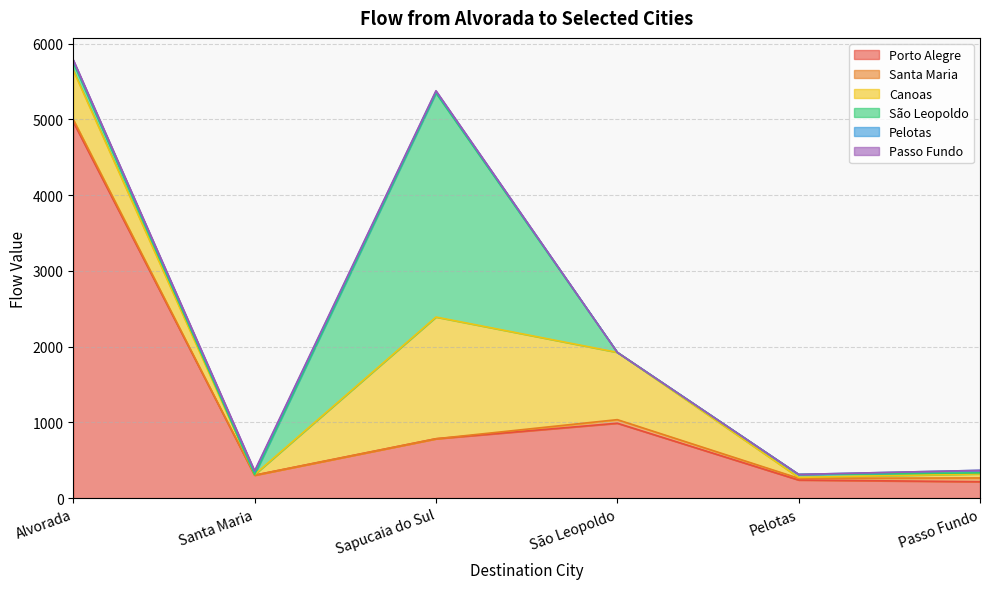

Read the Santa Maria value at Pelotas.

23.1